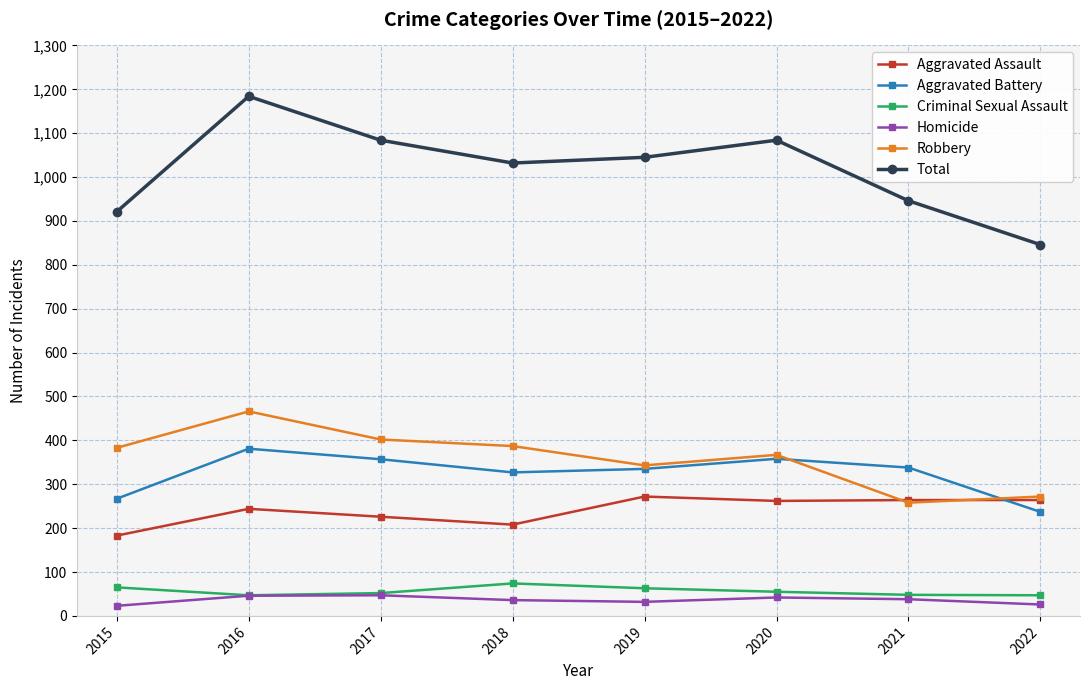

What is the difference between the second highest and second lowest values in the Aggravated Assault series?

56